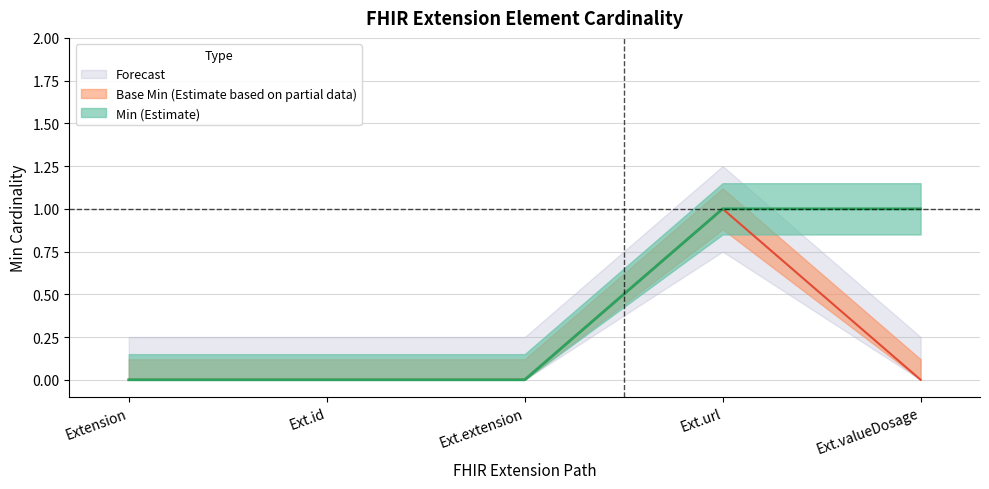

At which label does Base Min reach its minimum?

Extension